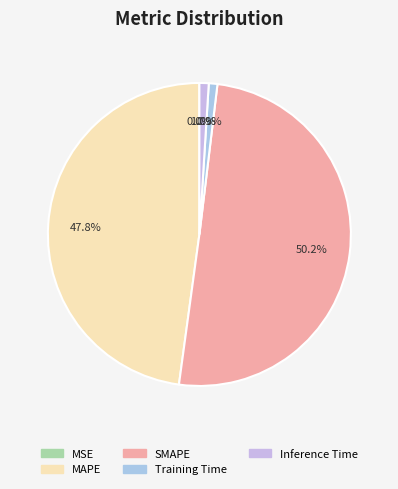

Between MSE and SMAPE, which is larger?

SMAPE